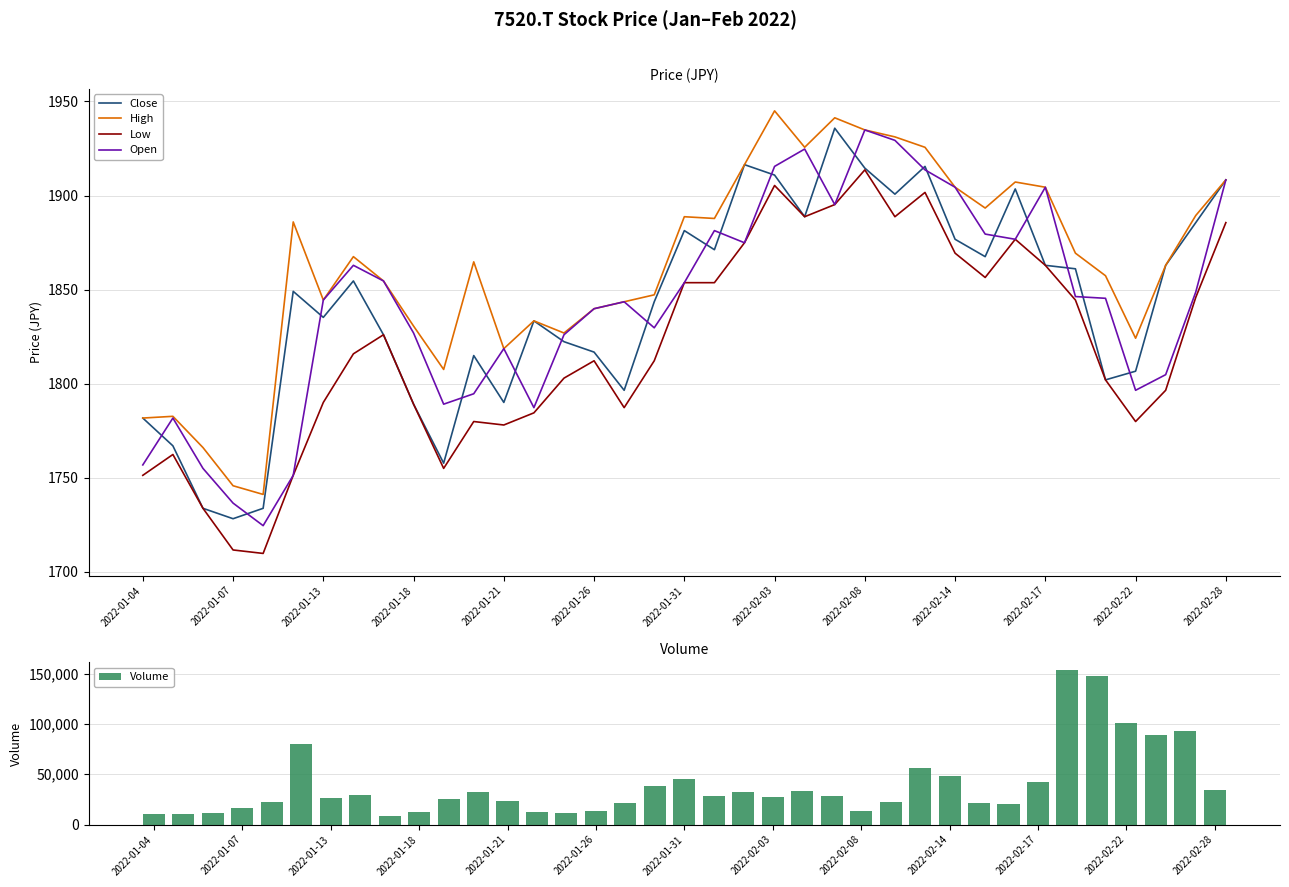

What is the highest value of the Close series?

1935.8